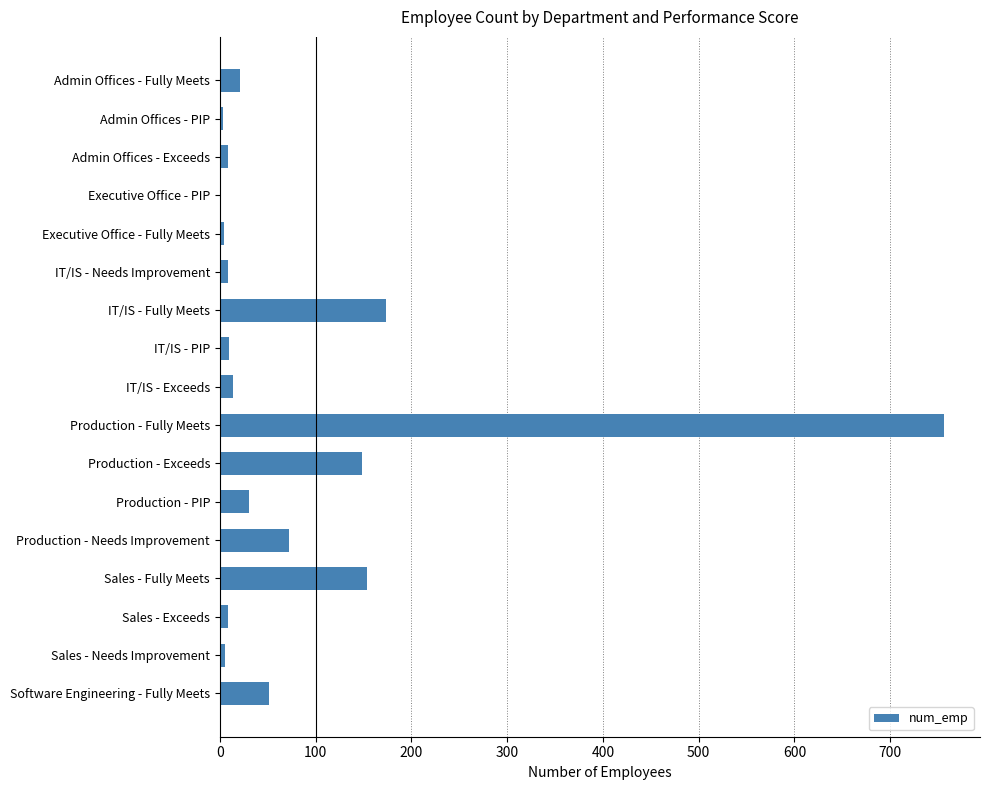

Which has a higher value, Production - Exceeds or Executive Office - Fully Meets?

Production - Exceeds